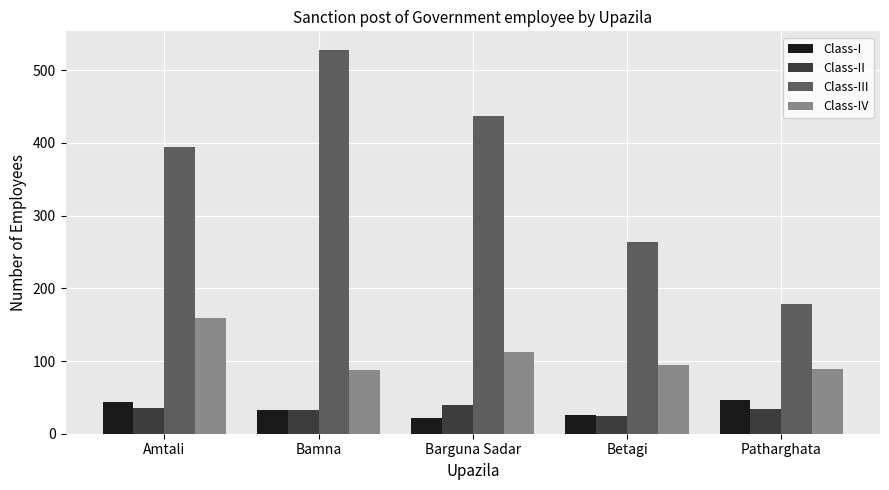

At which category is the sum across all series the highest?

Bamna